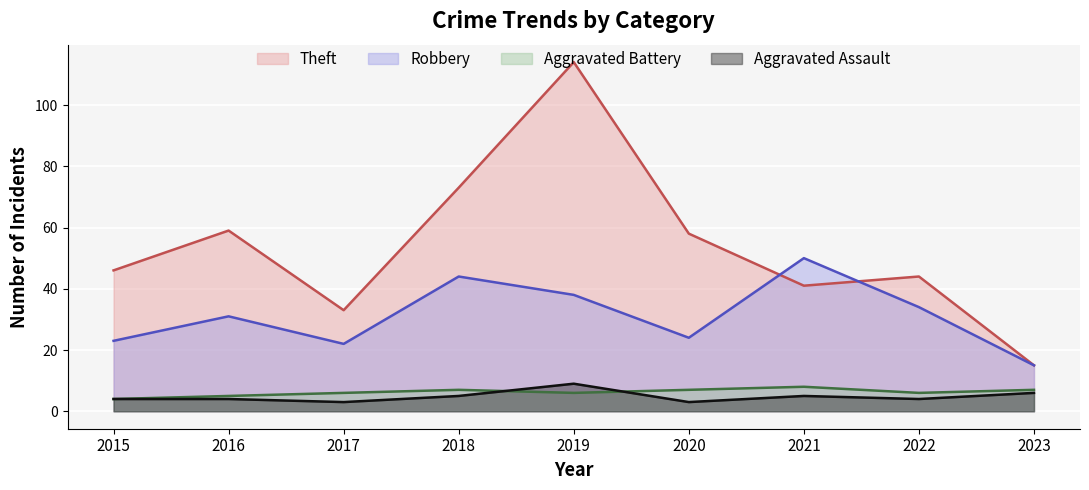

Which series changed the most between 2016 and 2017?

Theft